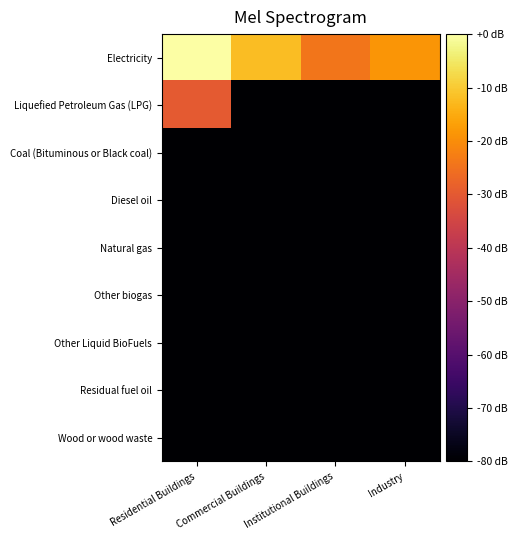

Reading left to right, what are all the values shown in this chart?

Electricity: Residential Buildings=0.0	Commercial Buildings=-12.0	Institutional Buildings=-24.3	Industry=-18.5
Liquefied Petroleum Gas (LPG): Residential Buildings=-29.8	Commercial Buildings=-80.0	Institutional Buildings=-80.0	Industry=-80.0
Coal (Bituminous or Black coal): Residential Buildings=-80.0	Commercial Buildings=-80.0	Institutional Buildings=-80.0	Industry=-80.0
Diesel oil: Residential Buildings=-80.0	Commercial Buildings=-80.0	Institutional Buildings=-80.0	Industry=-80.0
Natural gas: Residential Buildings=-80.0	Commercial Buildings=-80.0	Institutional Buildings=-80.0	Industry=-80.0
Other biogas: Residential Buildings=-80.0	Commercial Buildings=-80.0	Institutional Buildings=-80.0	Industry=-80.0
Other Liquid BioFuels: Residential Buildings=-80.0	Commercial Buildings=-80.0	Institutional Buildings=-80.0	Industry=-80.0
Residual fuel oil: Residential Buildings=-80.0	Commercial Buildings=-80.0	Institutional Buildings=-80.0	Industry=-80.0
Wood or wood waste: Residential Buildings=-80.0	Commercial Buildings=-80.0	Institutional Buildings=-80.0	Industry=-80.0